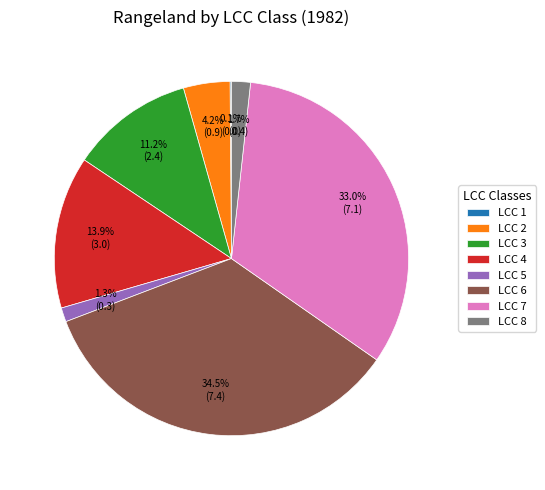

Which category has the biggest portion of the pie?

LCC 6